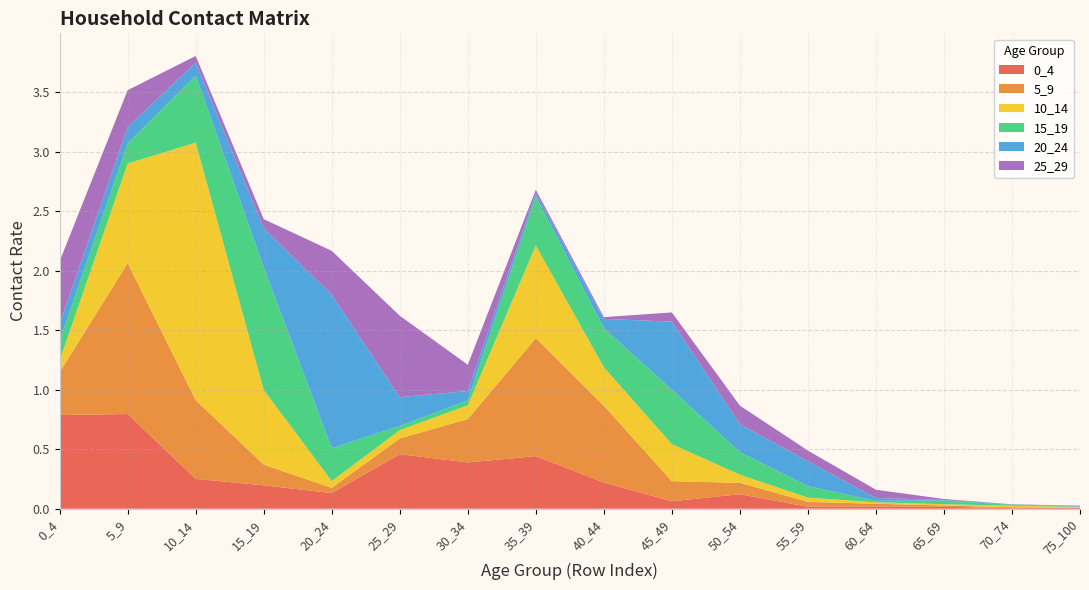

Reading left to right, transcribe all the data shown in this chart.

0_4: 0_4=0.8	5_9=0.8	10_14=0.3	15_19=0.2	20_24=0.1	25_29=0.5	30_34=0.4	35_39=0.4	40_44=0.2	45_49=0.1	50_54=0.1	55_59=0.0	60_64=0.0	65_69=0.0	70_74=0.0	75_100=0.0
5_9: 0_4=0.4	5_9=1.3	10_14=0.7	15_19=0.2	20_24=0.0	25_29=0.1	30_34=0.4	35_39=1.0	40_44=0.6	45_49=0.2	50_54=0.1	55_59=0.0	60_64=0.0	65_69=0.0	70_74=0.0	75_100=0.0
10_14: 0_4=0.1	5_9=0.8	10_14=2.2	15_19=0.6	20_24=0.1	25_29=0.1	30_34=0.1	35_39=0.8	40_44=0.3	45_49=0.3	50_54=0.1	55_59=0.0	60_64=0.0	65_69=0.0	70_74=0.0	75_100=0.0
15_19: 0_4=0.2	5_9=0.2	10_14=0.6	15_19=1.0	20_24=0.3	25_29=0.0	30_34=0.0	35_39=0.4	40_44=0.3	45_49=0.5	50_54=0.2	55_59=0.1	60_64=0.0	65_69=0.0	70_74=0.0	75_100=0.0
20_24: 0_4=0.1	5_9=0.1	10_14=0.1	15_19=0.3	20_24=1.3	25_29=0.2	30_34=0.1	35_39=0.0	40_44=0.1	45_49=0.6	50_54=0.2	55_59=0.2	60_64=0.0	65_69=0.0	70_74=0.0	75_100=0.0
25_29: 0_4=0.5	5_9=0.3	10_14=0.1	15_19=0.1	20_24=0.4	25_29=0.7	30_34=0.2	35_39=0.0	40_44=0.0	45_49=0.1	50_54=0.2	55_59=0.1	60_64=0.1	65_69=0.0	70_74=0.0	75_100=0.0